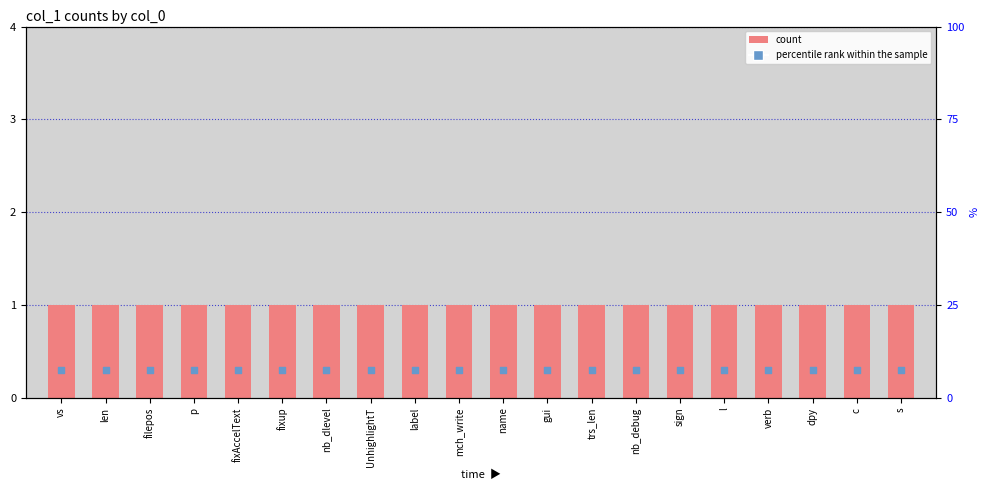

Which series contains the highest Y value?

count